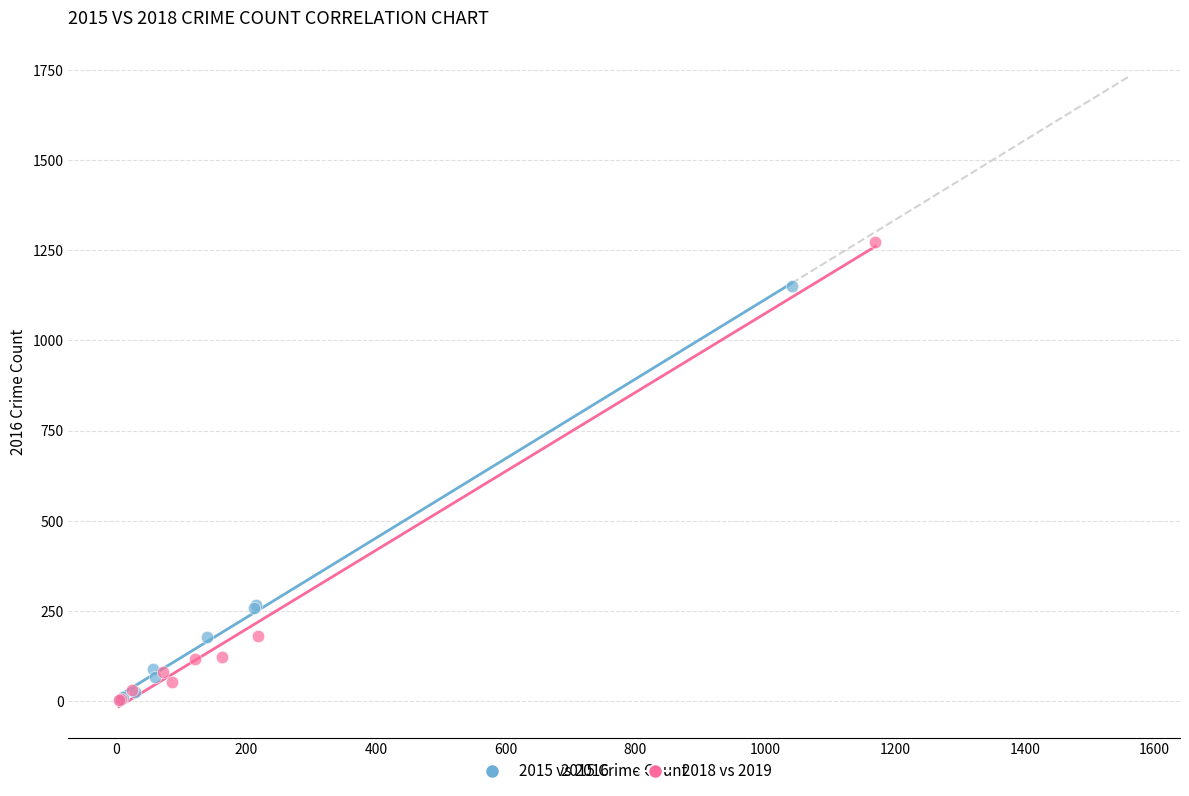

Which series contains the highest Y value?

2018 vs 2019